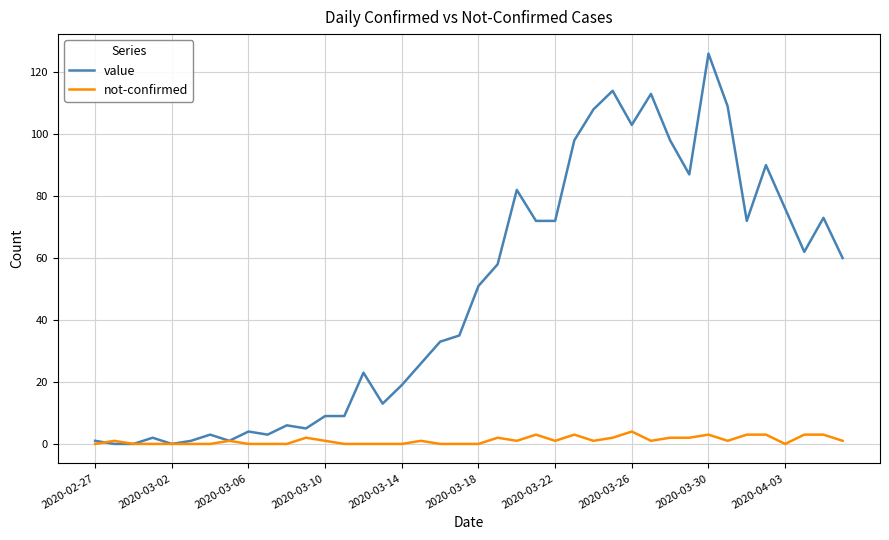

What is the maximum value shown in the chart?

126